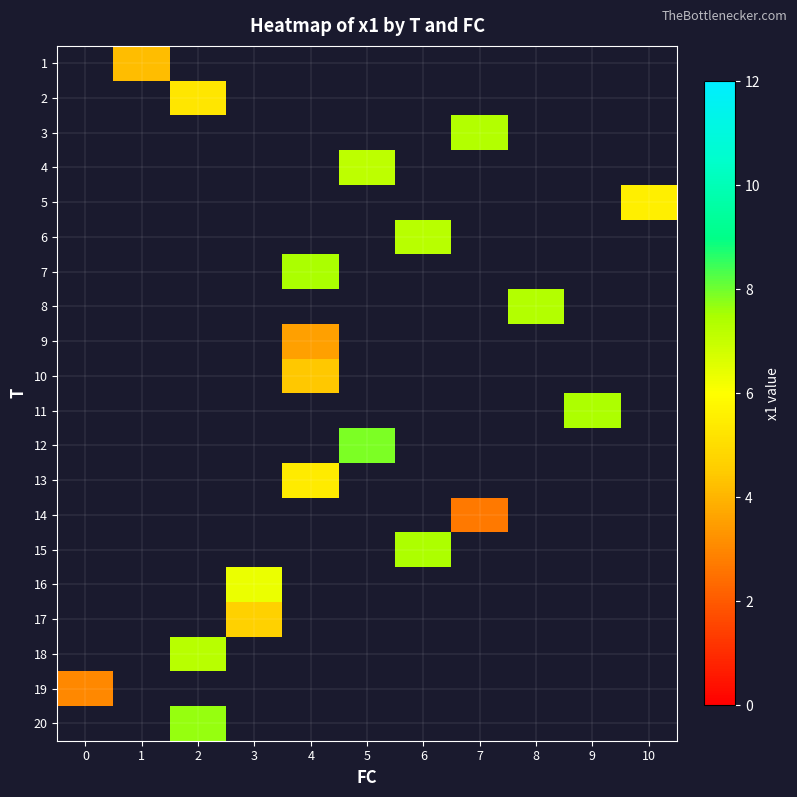

Count the number of data series in this chart.

20